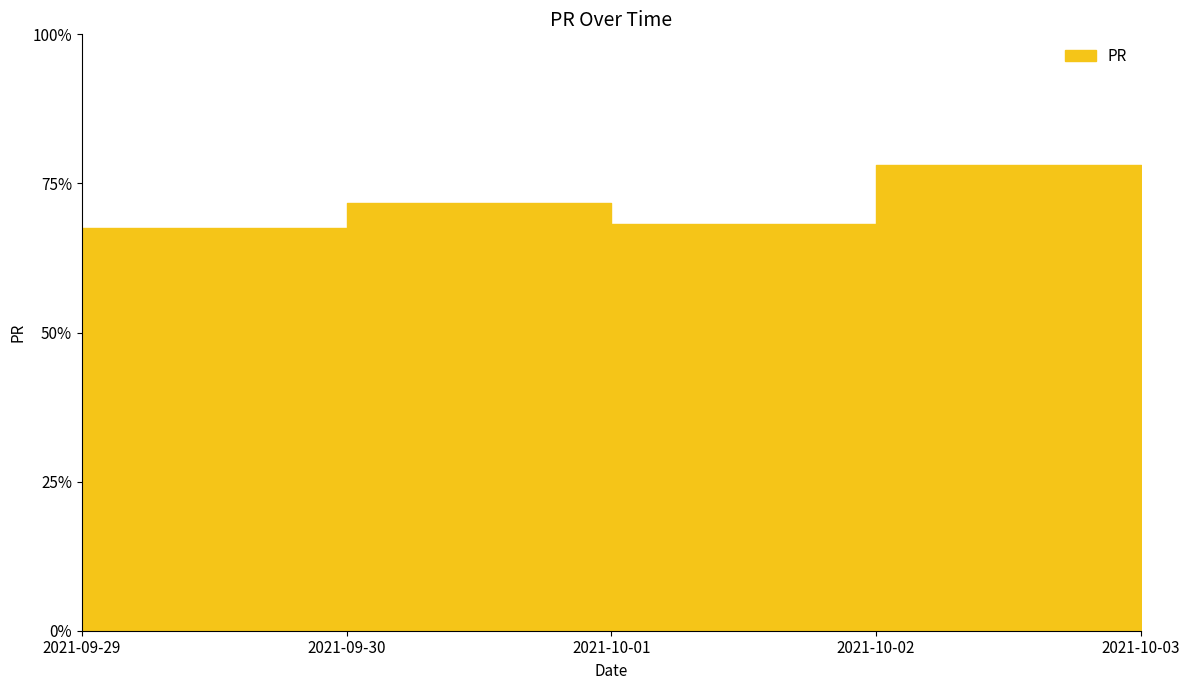

Count the number of values greater than 71.

3